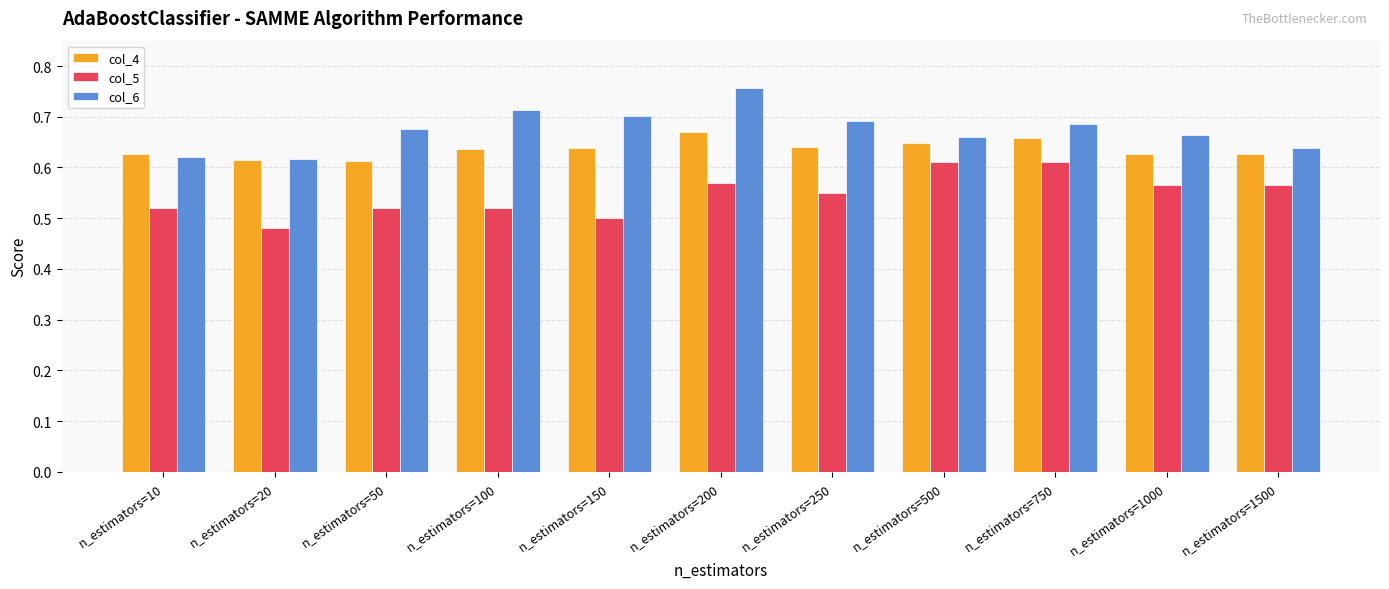

Is it true that col_5 equals 0.5 at n_estimators=10?

True